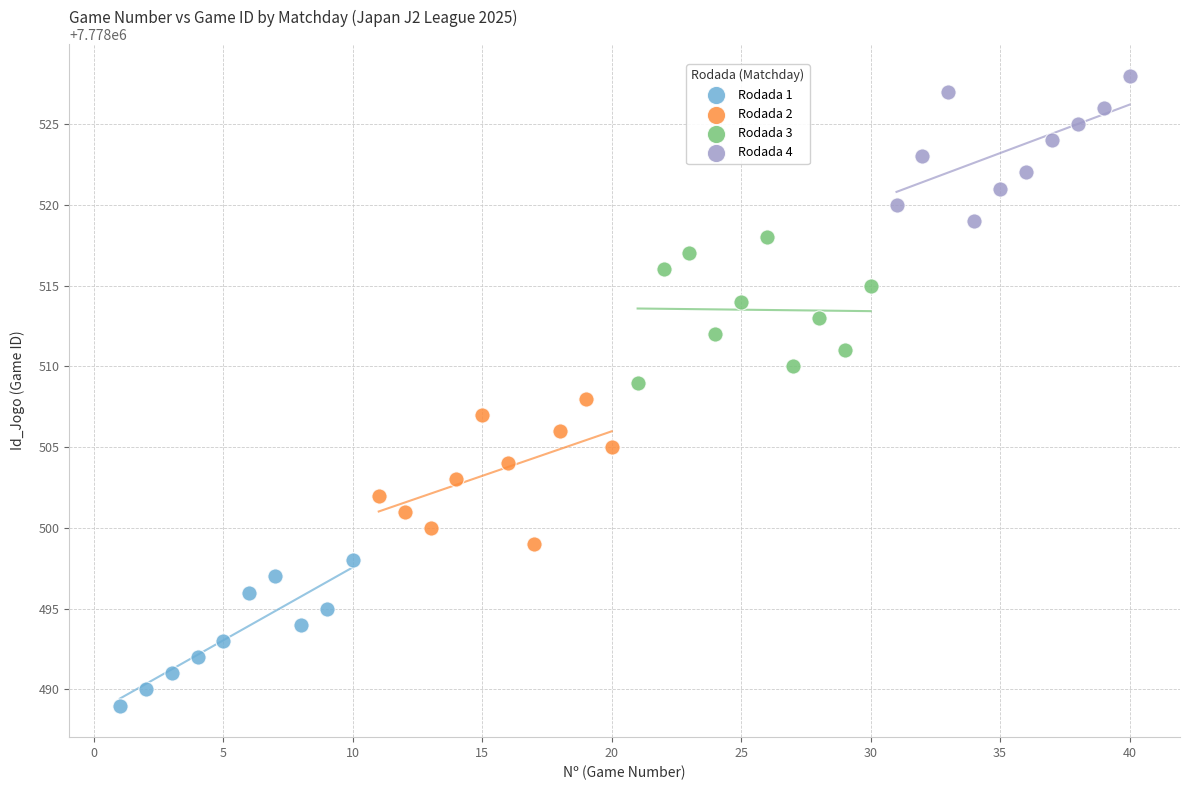

What are all the series names shown in the legend?

Rodada 1, Rodada 2, Rodada 3, Rodada 4